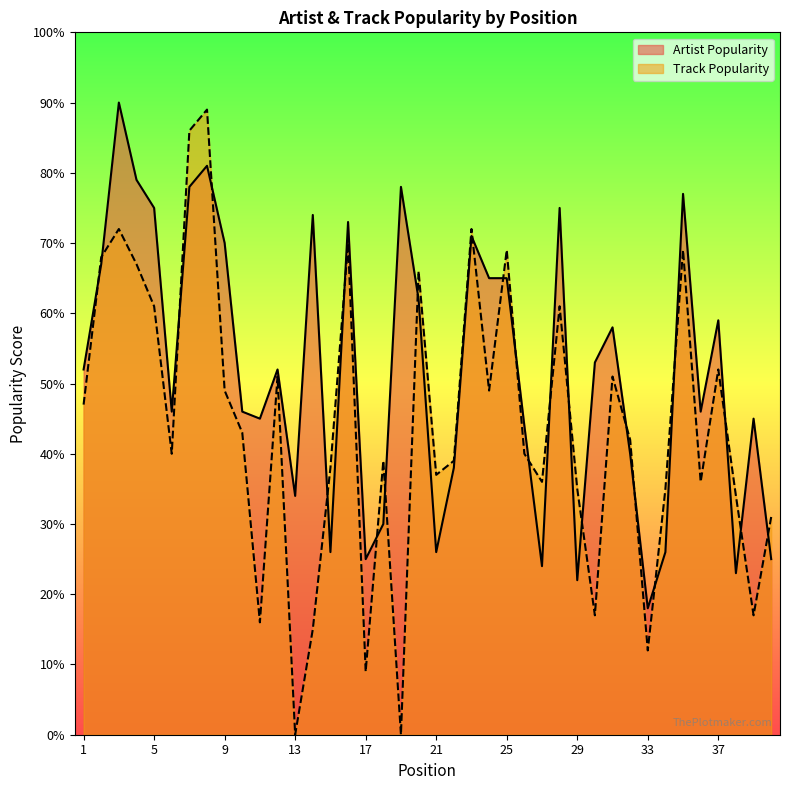

Reading left to right, transcribe all the data shown in this chart.

Artist Popularity: 1=52	2=67	3=90	4=79	5=75	6=46	7=78	8=81	9=70	10=46	11=45	12=52	13=34	14=74	15=26	16=73	17=25	18=30	19=78	20=62	21=26	22=38	23=71	24=65	25=65	26=44	27=24	28=75	29=22	30=53	31=58	32=40	33=18	34=26	35=77	36=46	37=59	38=23	39=45	40=25
Track Popularity: 1=47	2=68	3=72	4=67	5=61	6=40	7=86	8=89	9=49	10=43	11=16	12=51	13=0	14=15	15=38	16=70	17=9	18=39	19=0	20=66	21=37	22=39	23=72	24=49	25=69	26=40	27=36	28=61	29=35	30=17	31=51	32=42	33=12	34=35	35=69	36=36	37=52	38=34	39=17	40=31